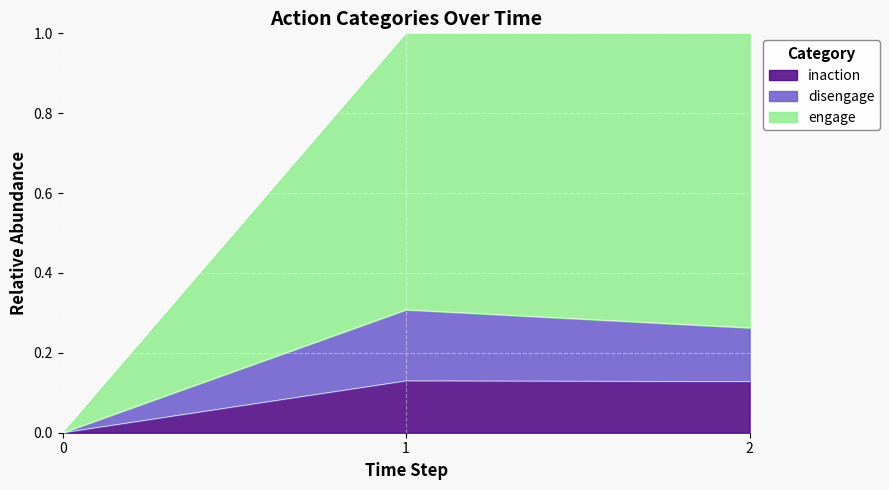

What is the total value across all series at 1?

1.0